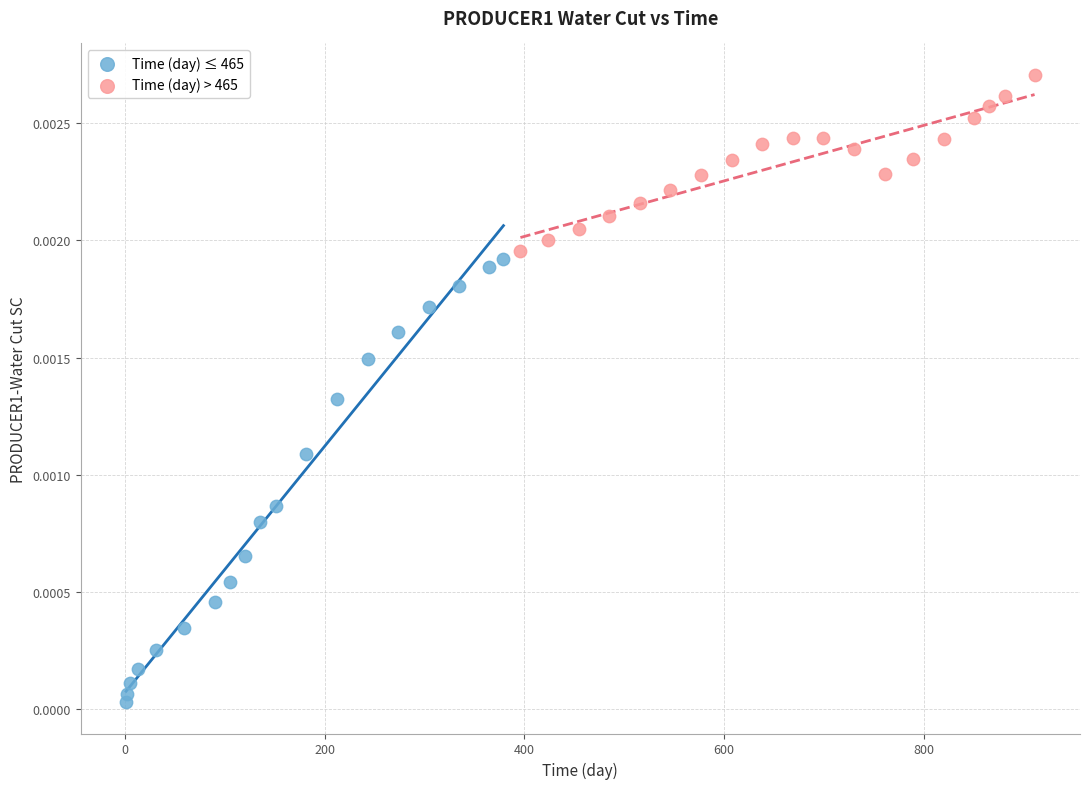

Which series contains the highest Y value?

Time (day) > 465